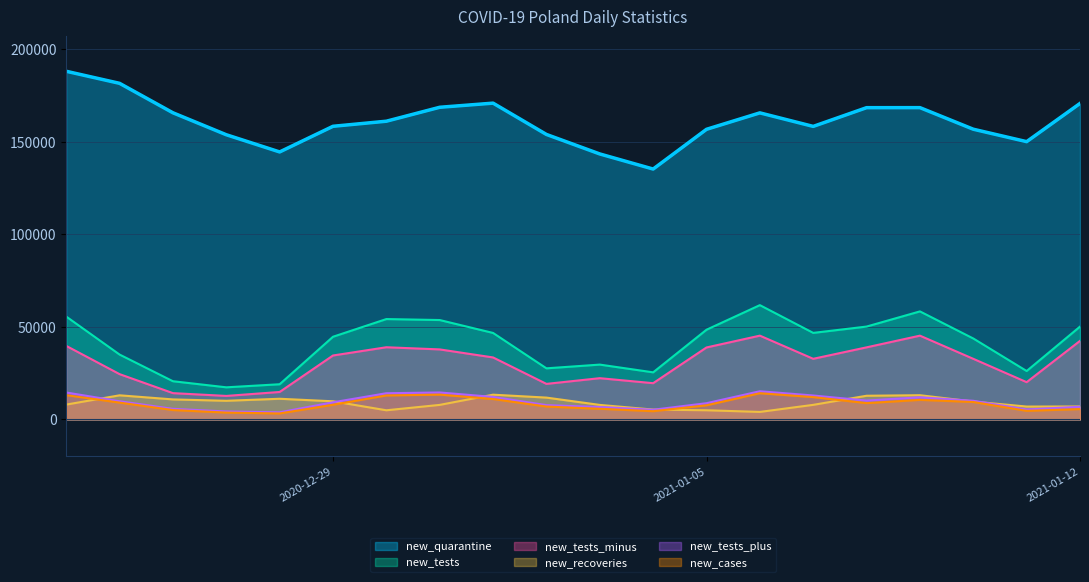

True or false: new_cases has more than 2 interior local peaks.

True